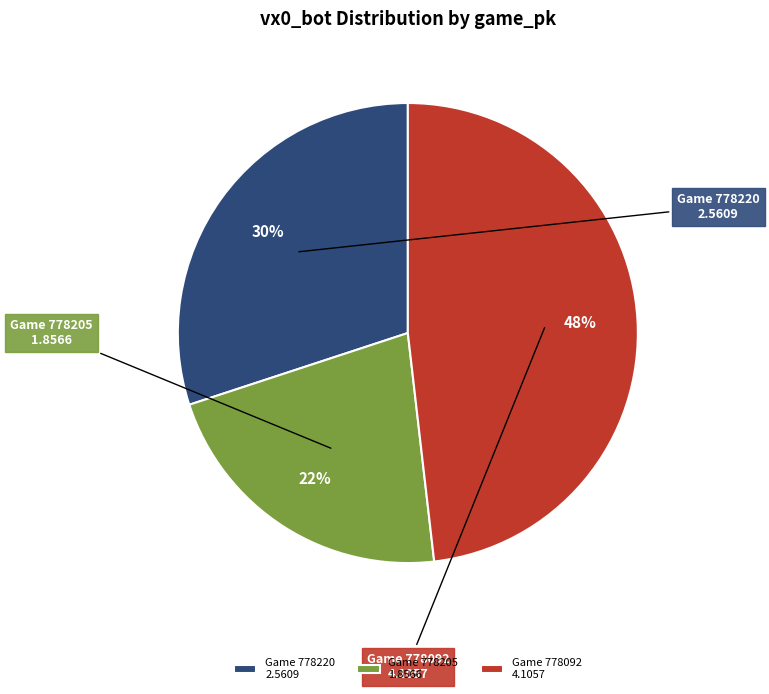

What is the largest slice in the pie chart?

778092